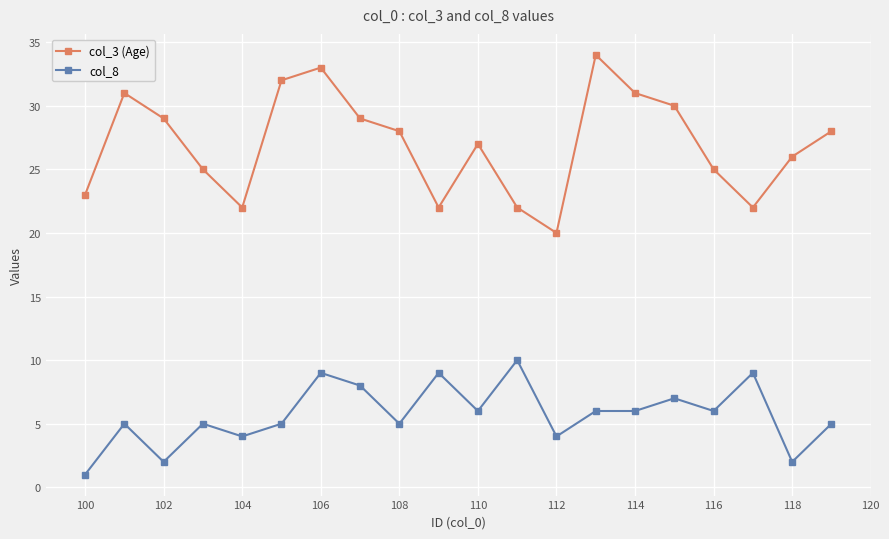

At how many categories does at least one series exceed 16?

20